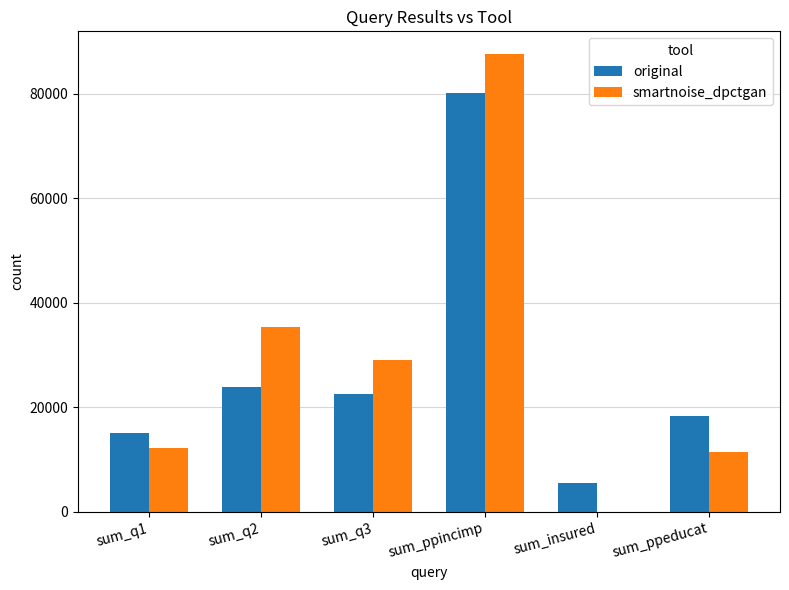

Reading left to right, list all the values displayed in this chart.

original: sum_q1=15155	sum_q2=23889	sum_q3=22483	sum_ppincimp=80100	sum_insured=5547	sum_ppeducat=18382
smartnoise_dpctgan: sum_q1=12138	sum_q2=35334	sum_q3=29081	sum_ppincimp=87572	sum_insured=42	sum_ppeducat=11526